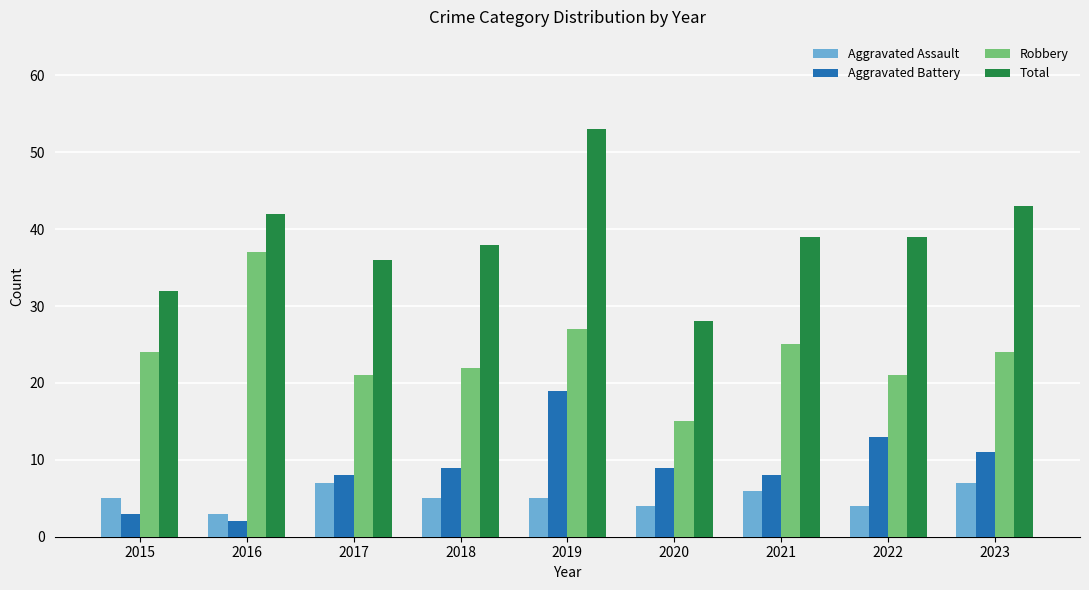

At how many categories does at least one series exceed 10?

9